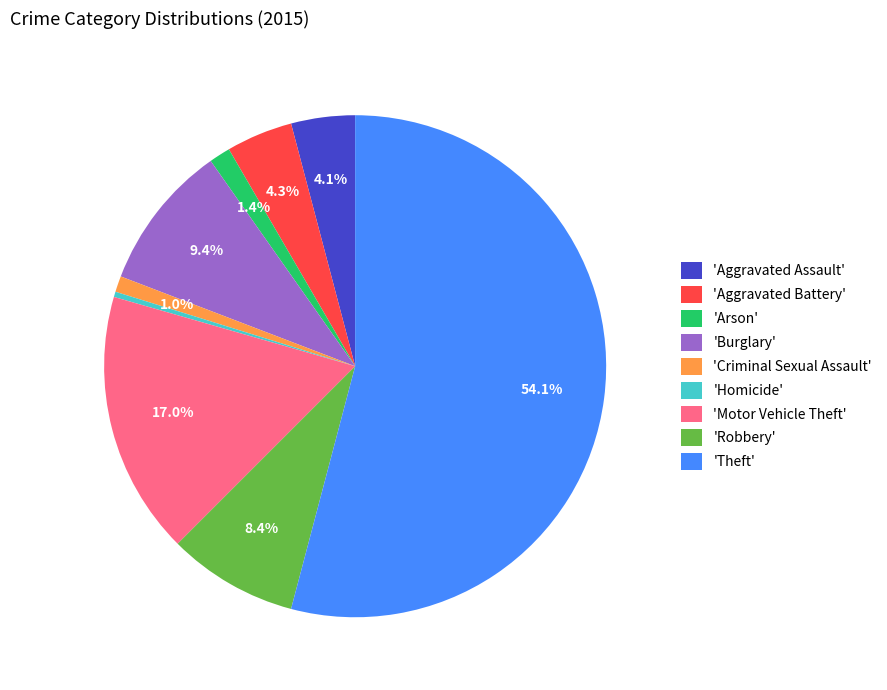

Is there a majority slice in this chart?

Yes